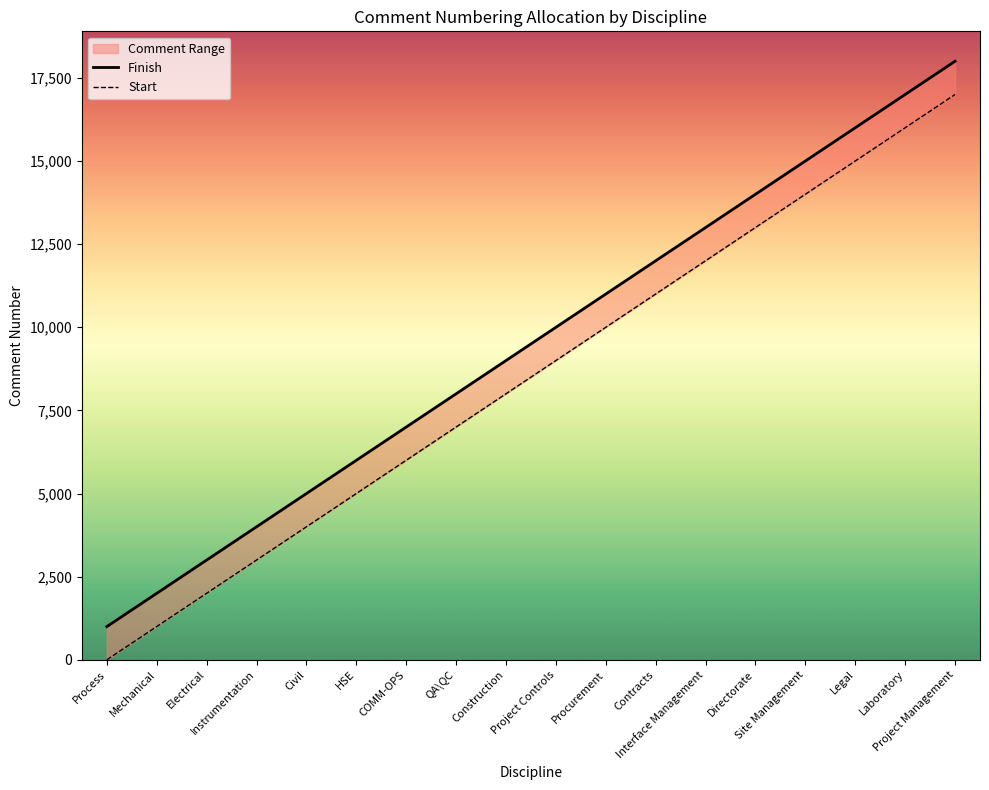

What is the value of the Finish point at the 6th from the left?

6000